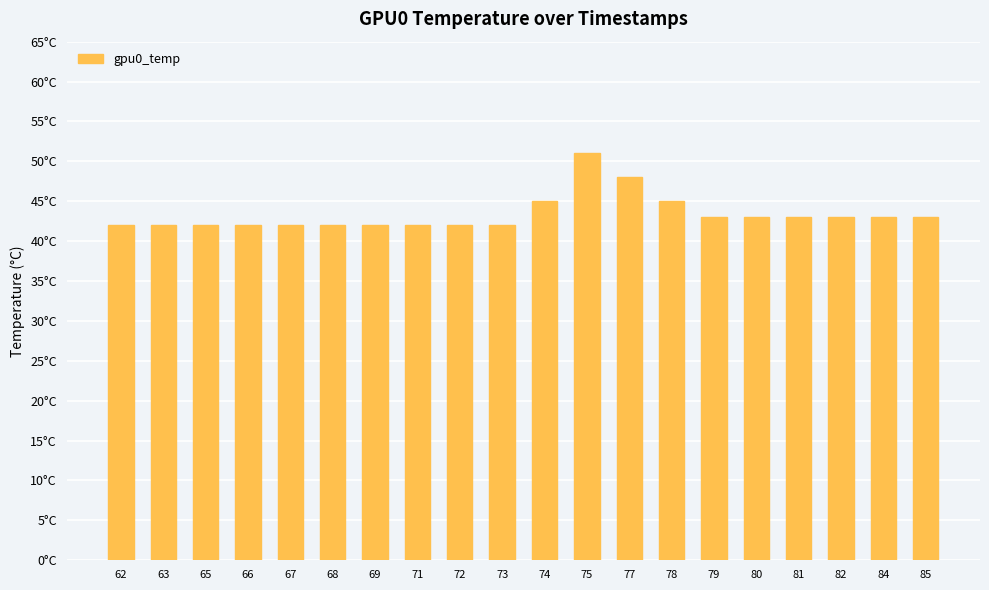

What is the change in value from 65 to 78?

+3